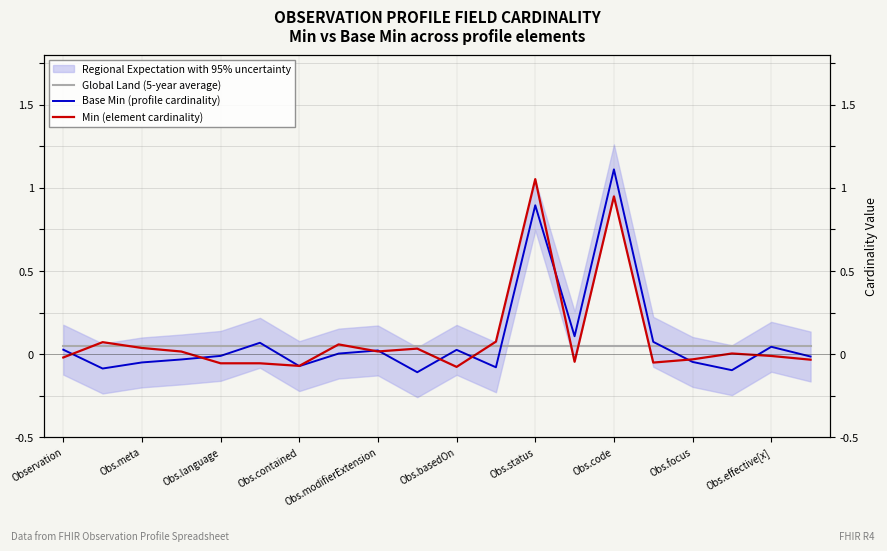

The Global Land (5-year average) series shows 0.1 at 15. True or false?

False